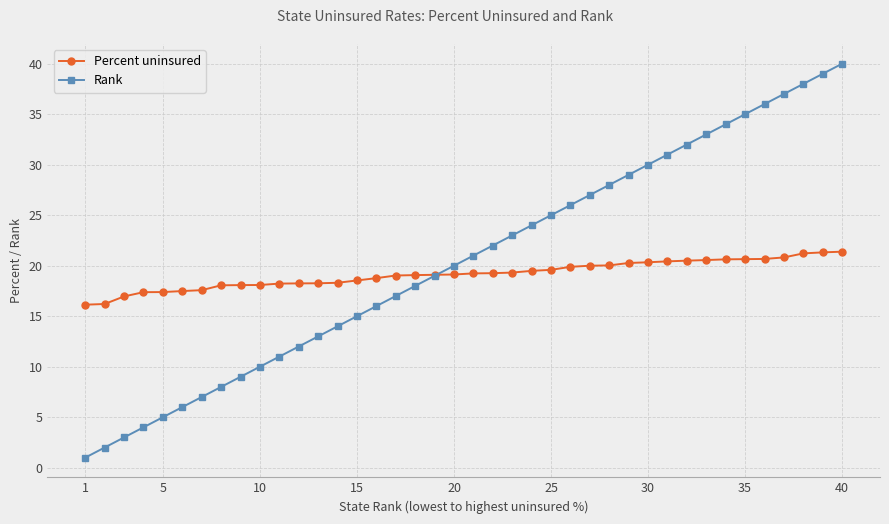

What is the lowest value of the Rank series?

1.0